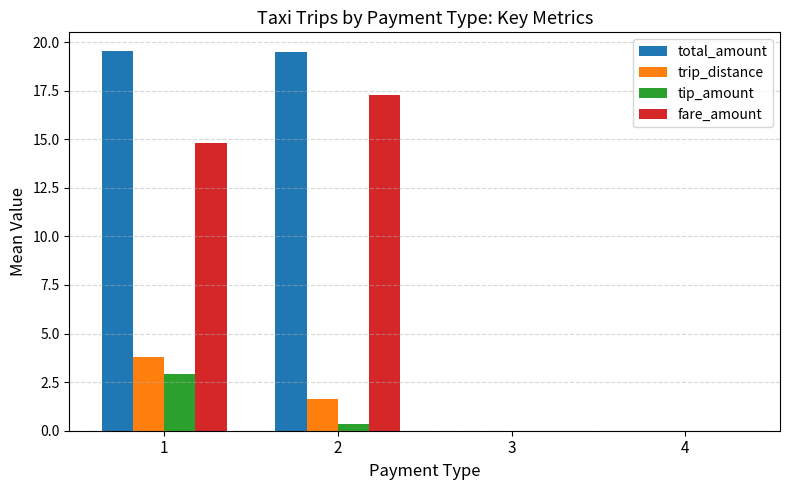

What is the average value of the total_amount series?

9.8